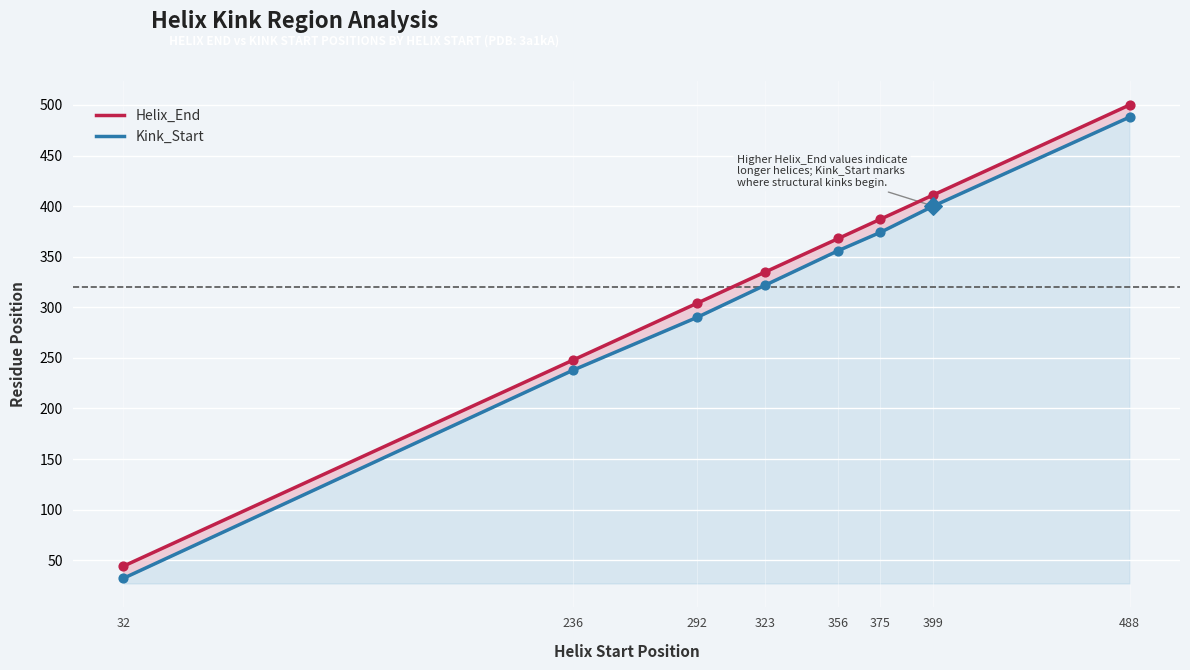

Which series has the largest total across all categories?

Helix_End